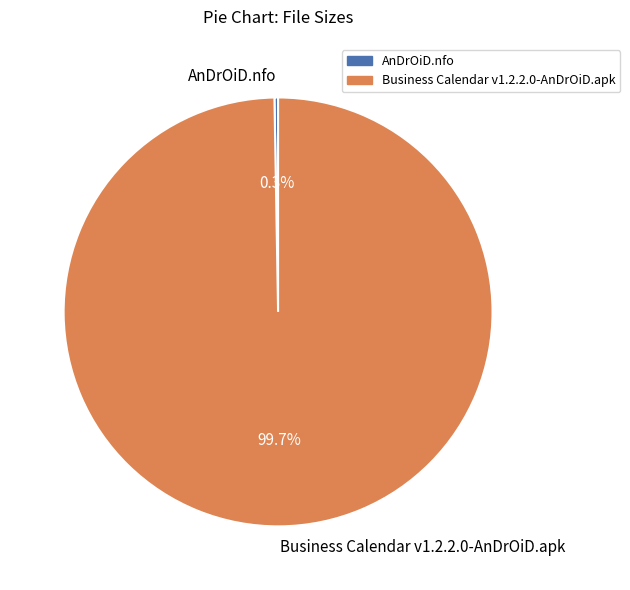

Does any single category account for the majority?

Yes